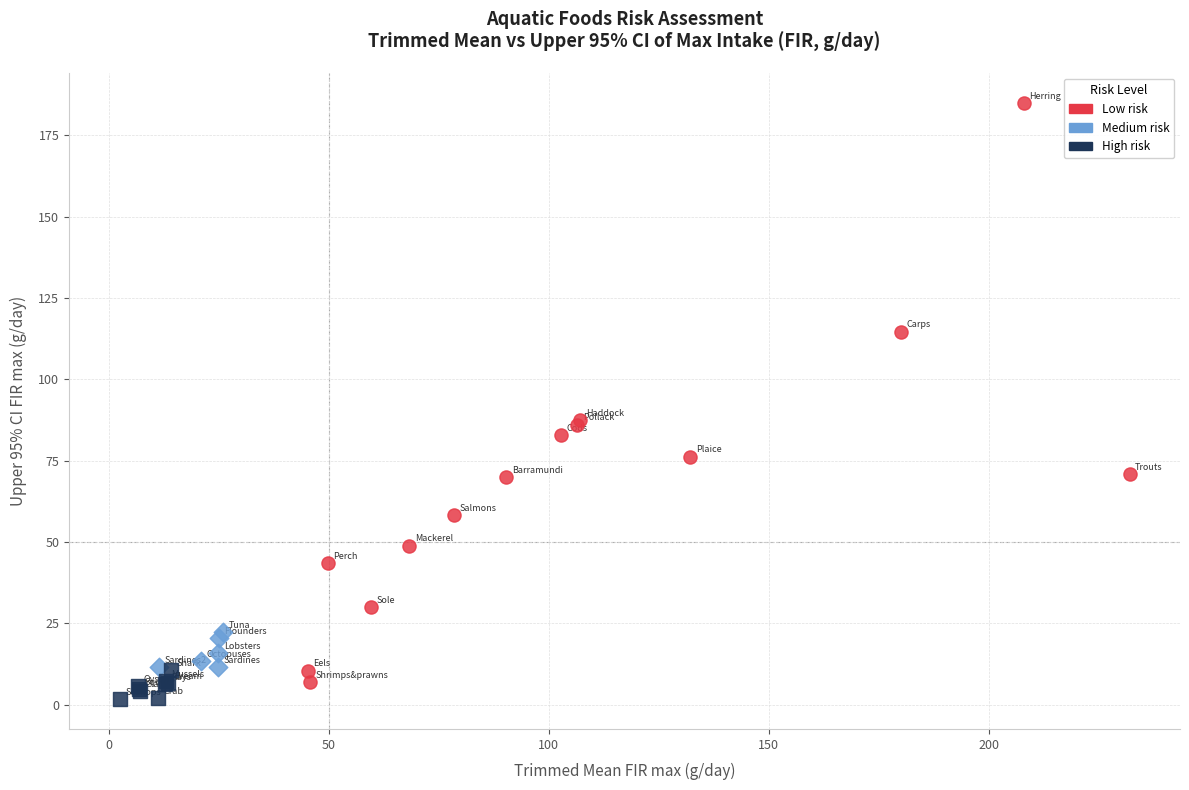

Which series has the widest spread of Y values?

Low risk